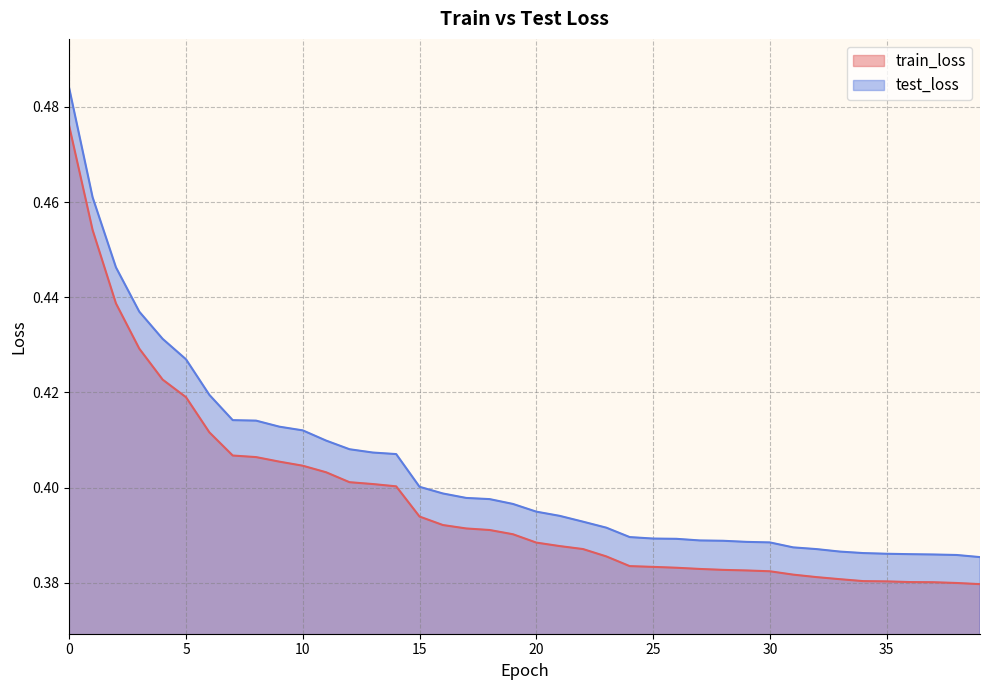

Is it true that train_loss equals 0.5 at 32?

False